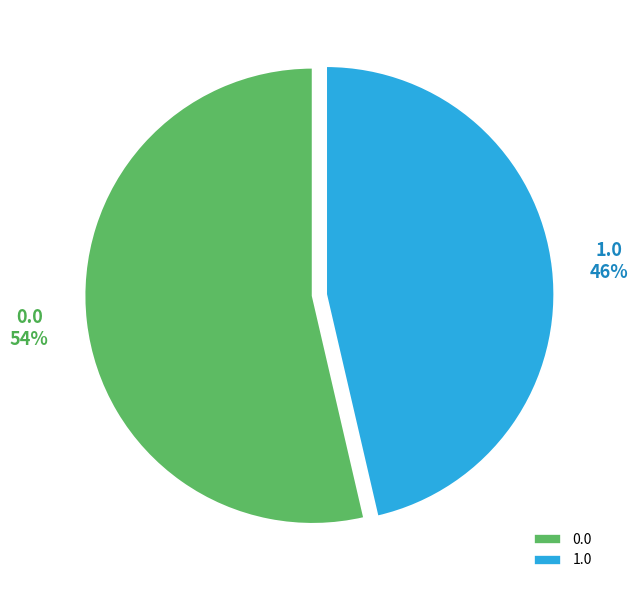

To the nearest percent, what is the combined percentage of 0.0 and 1.0?

100%